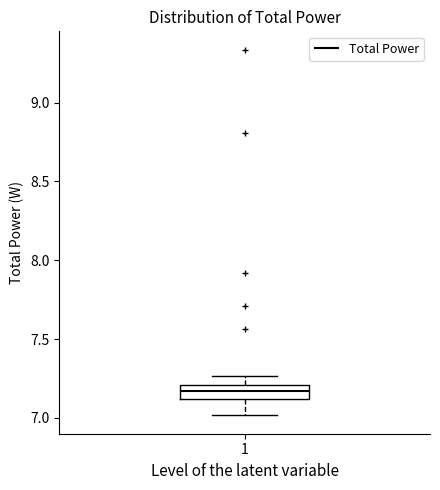

Transcribe this box plot: give where the median line is, the range the box spans, and where the two whiskers end, as read against the y-axis. The values are not printed on the chart, so give them approximately, as read against the axis.

median 7.15, box 7.10 to 7.20, whiskers 7.00 to 7.25